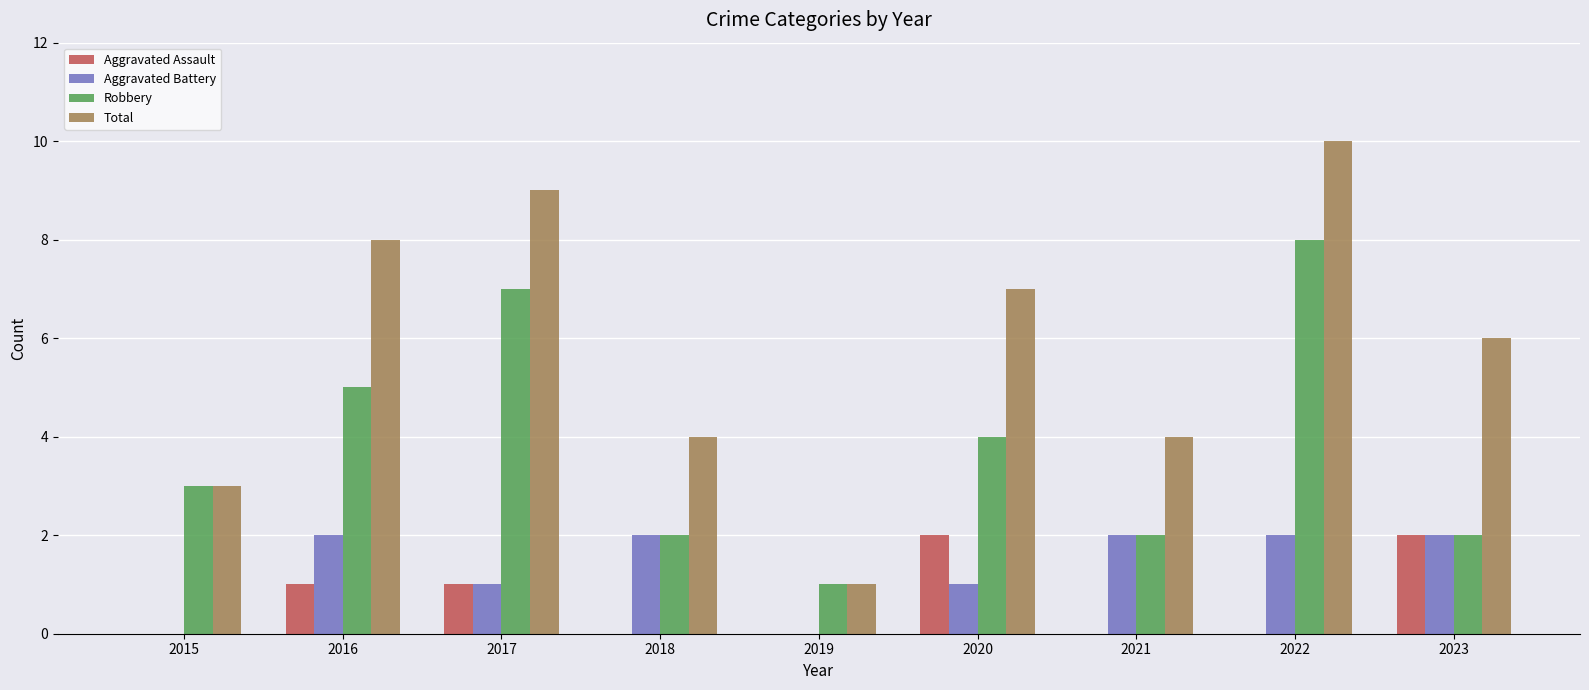

Reading left to right, transcribe all the data shown in this chart.

Aggravated Assault: 0	1	1	0	0	2	0	0	2
Aggravated Battery: 0	2	1	2	0	1	2	2	2
Robbery: 3	5	7	2	1	4	2	8	2
Total: 3	8	9	4	1	7	4	10	6